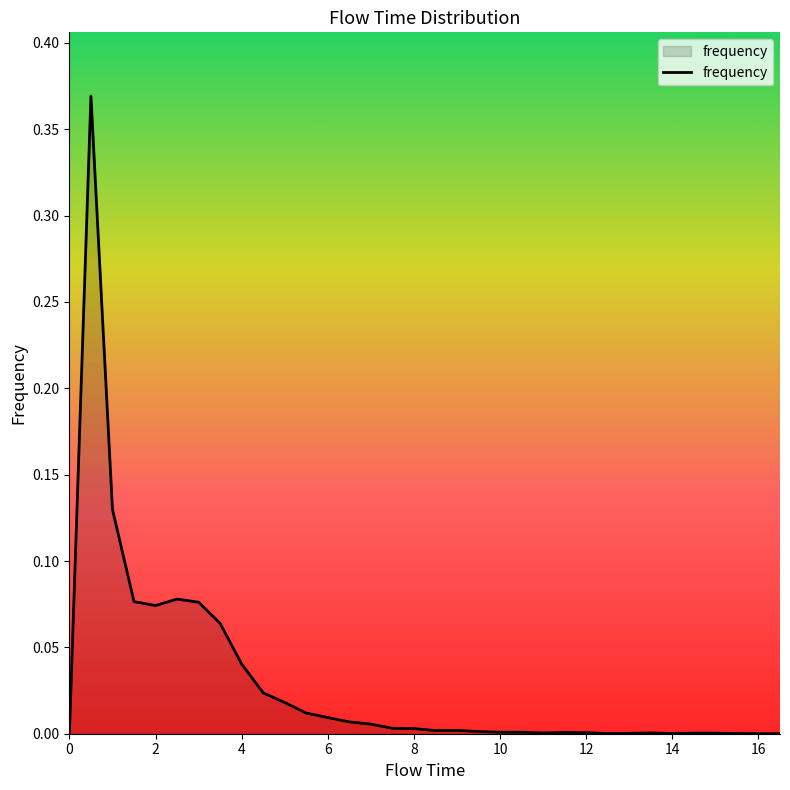

Count the number of data series in this chart.

1